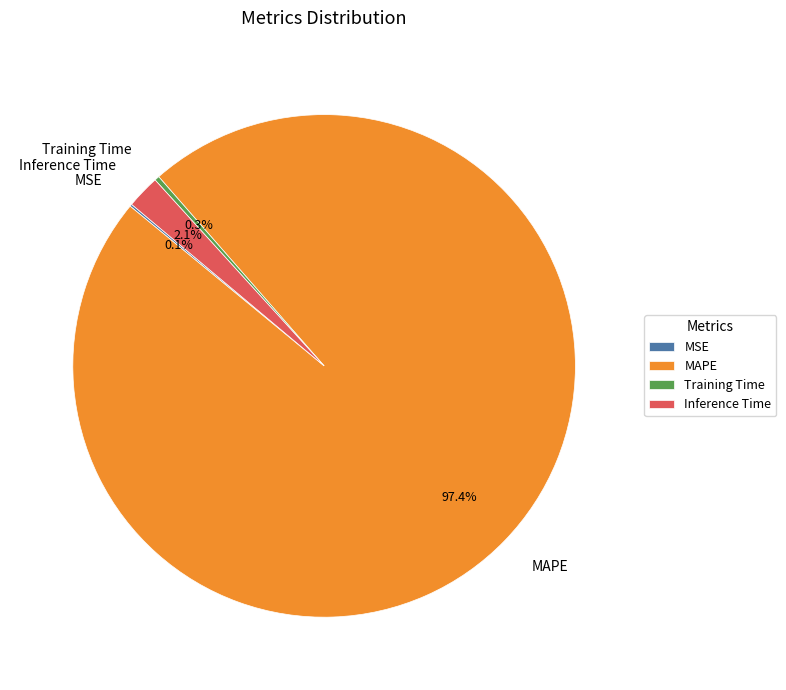

Between Inference Time and Training Time, which is larger?

Inference Time